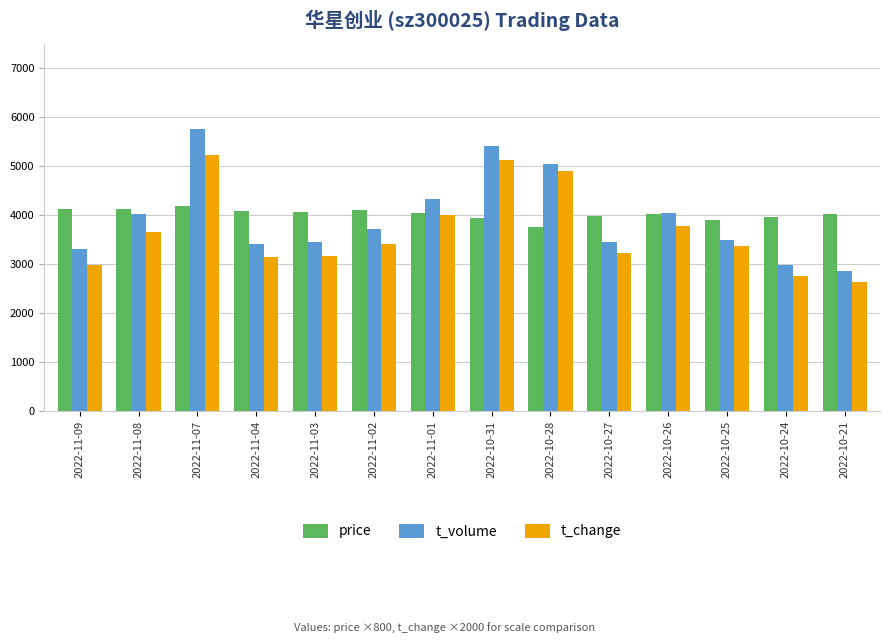

At which category does the chart reach its peak across all series?

2022-11-07